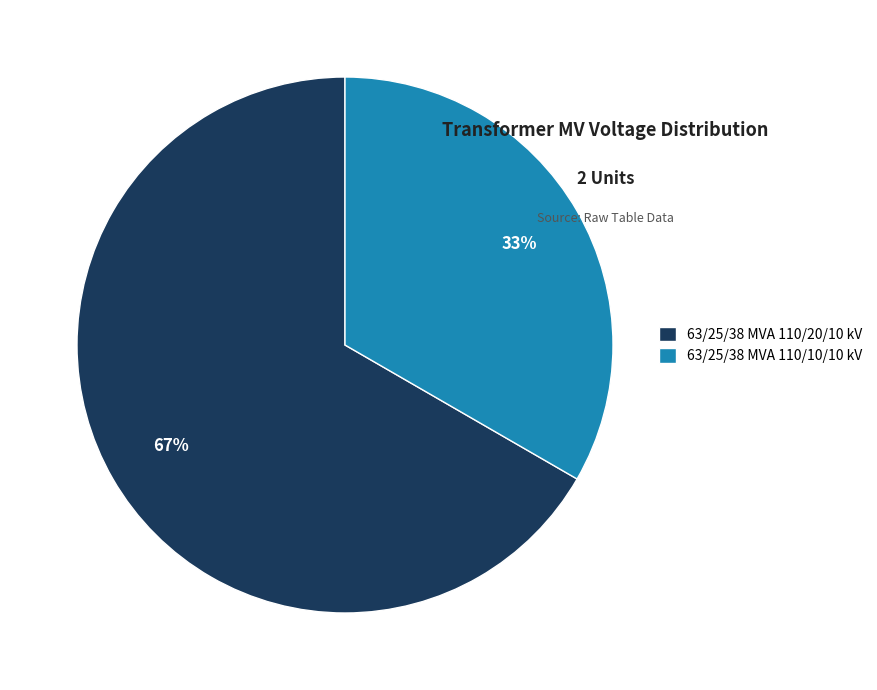

What percentage is the 63/25/38 MVA 110/20/10 kV slice, to the nearest percent?

67%